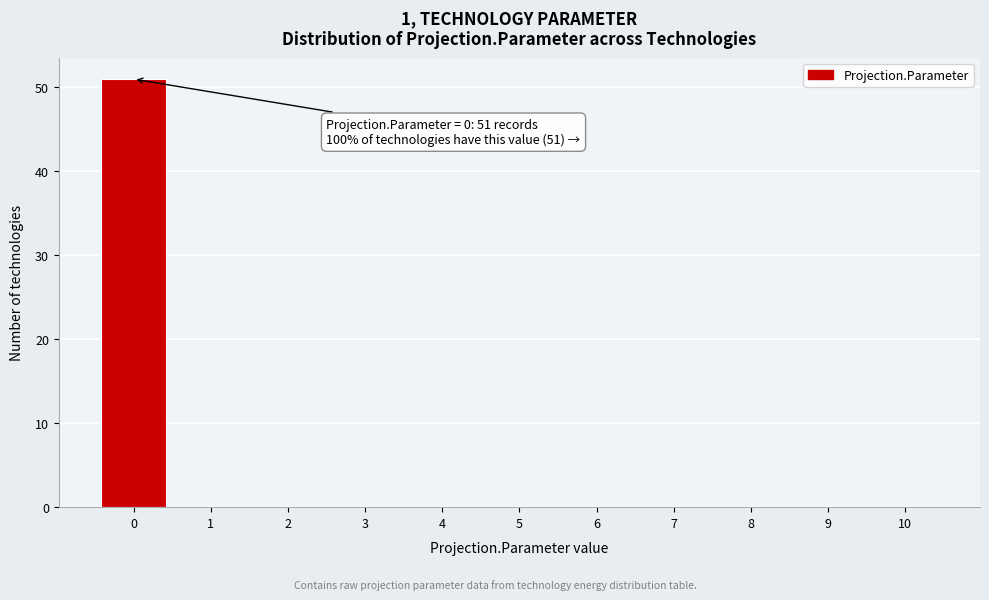

Which range on the x-axis has the tallest bar?

-0.5 to 0.5